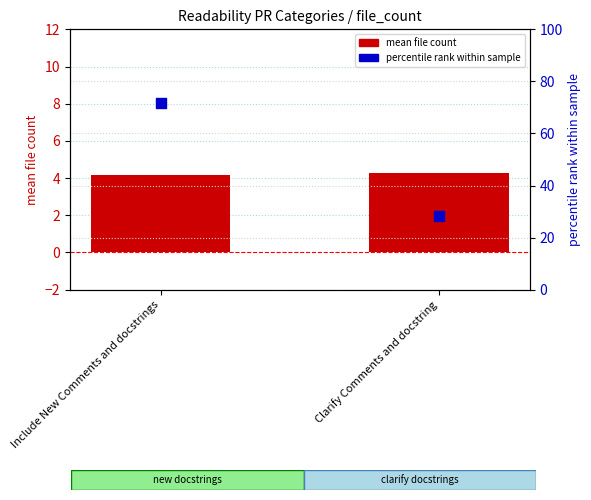

What is the total value across all series at Include New Comments and docstrings?

76.0